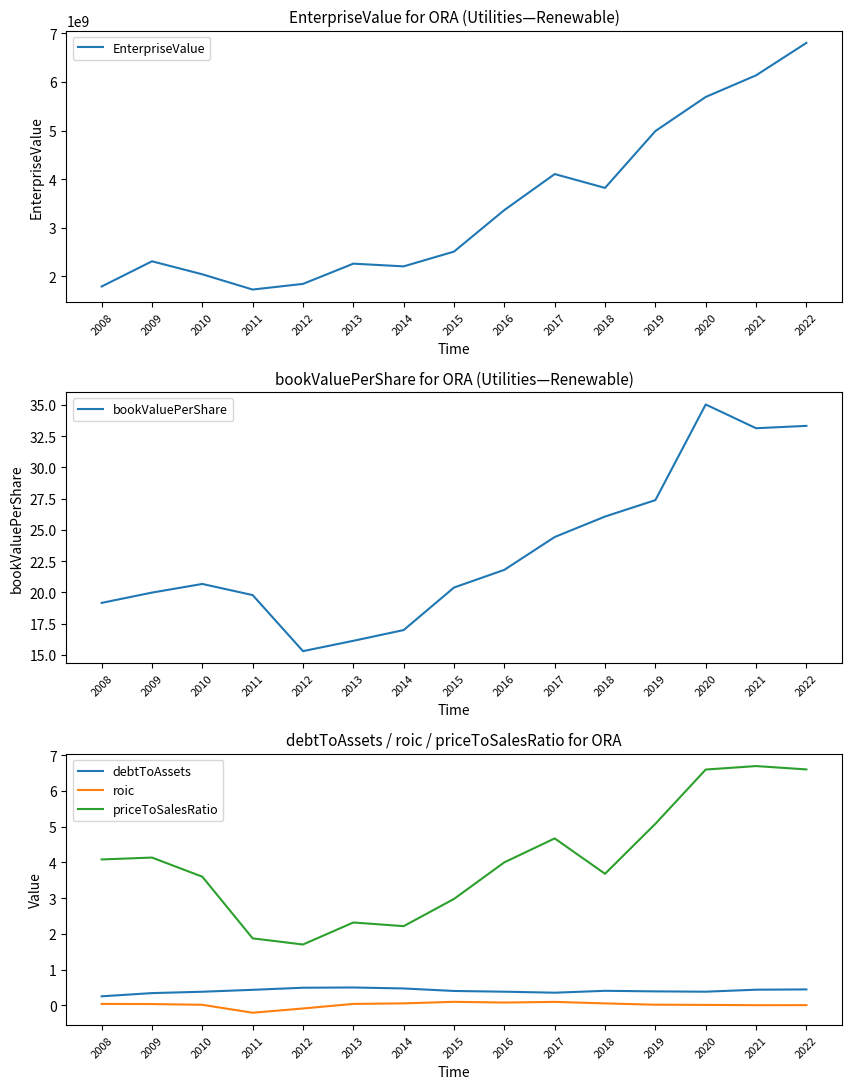

What is the total value across all series at 2018?

3817739930.2